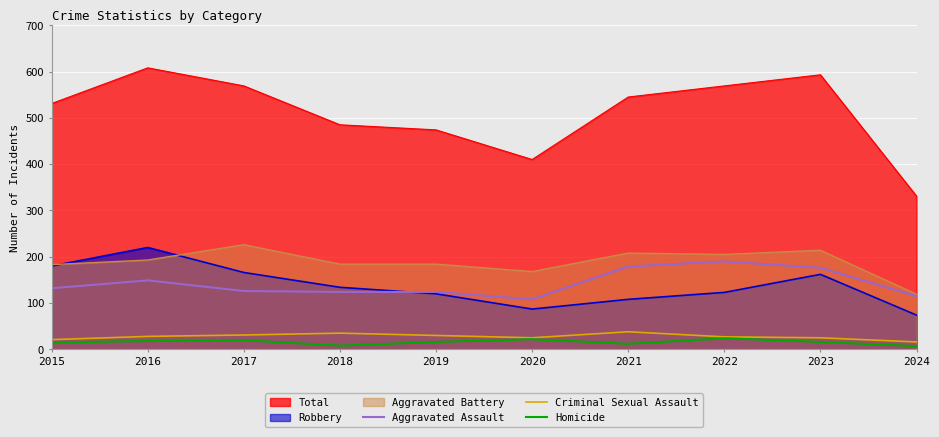

Rank the categories by Aggravated Assault value from lowest to highest.

2020, 2024, 2018, 2019, 2017, 2015, 2016, 2023, 2021, 2022